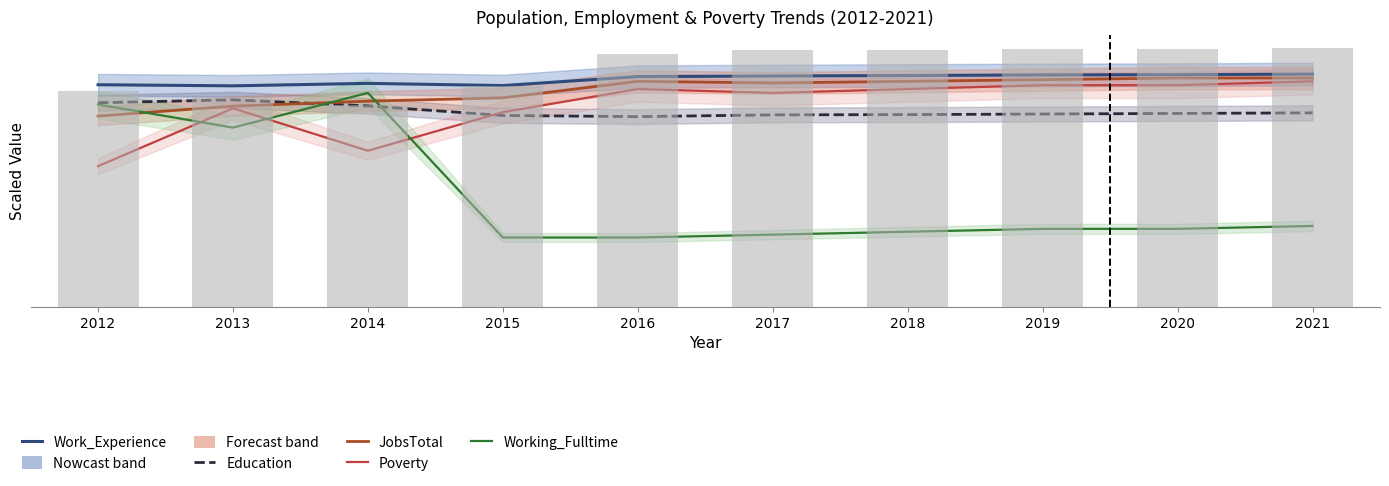

Which has a higher value, 2012 or 2017?

2017